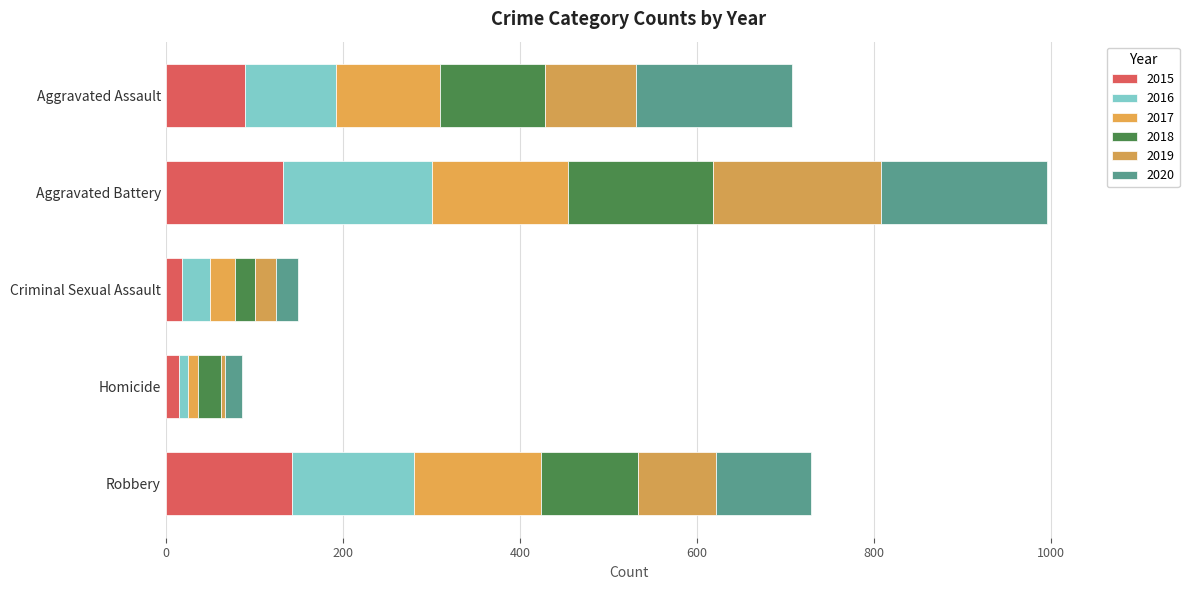

What is the difference between the maximum and minimum values in the 2015 series?

128